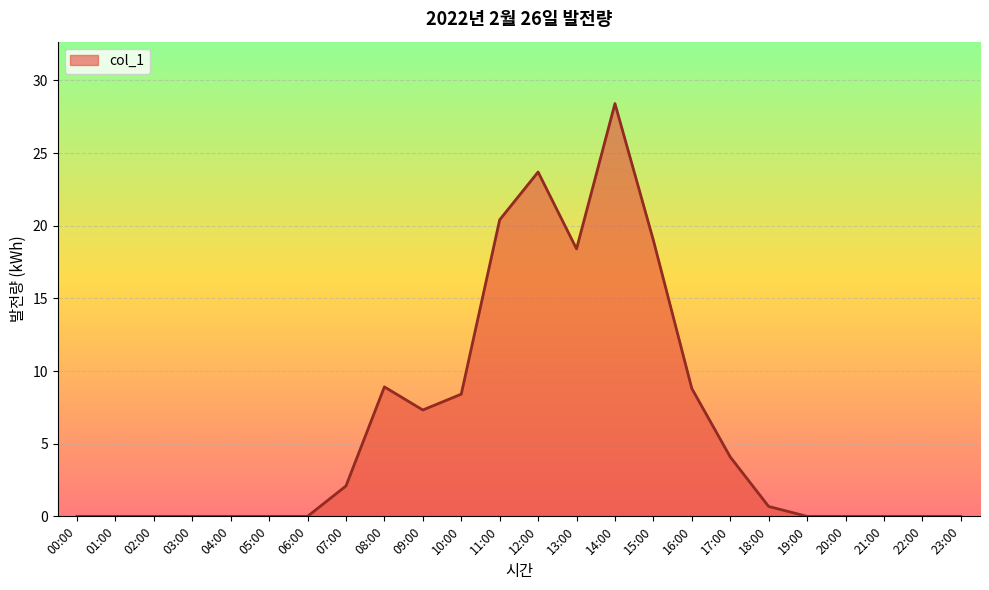

The value at 06:00 is 0.0. True or false?

True